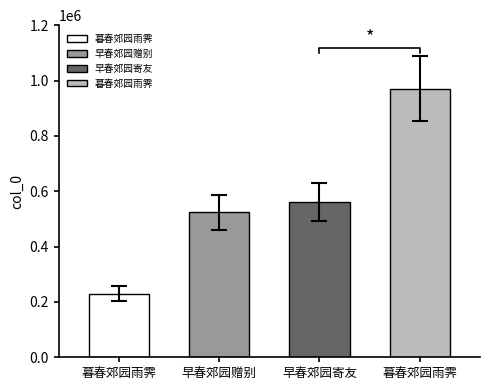

Where is the data nearest to the value 672244?

早春郊园寄友